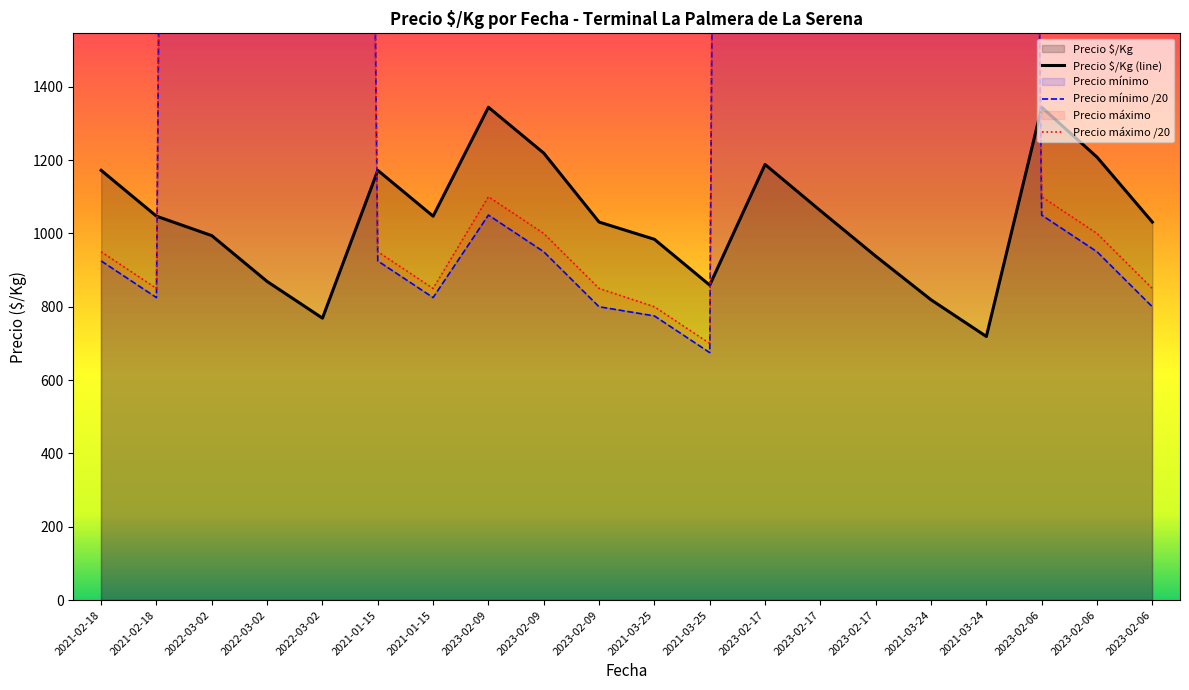

At which label does Precio máximo reach its minimum?

2021-03-25